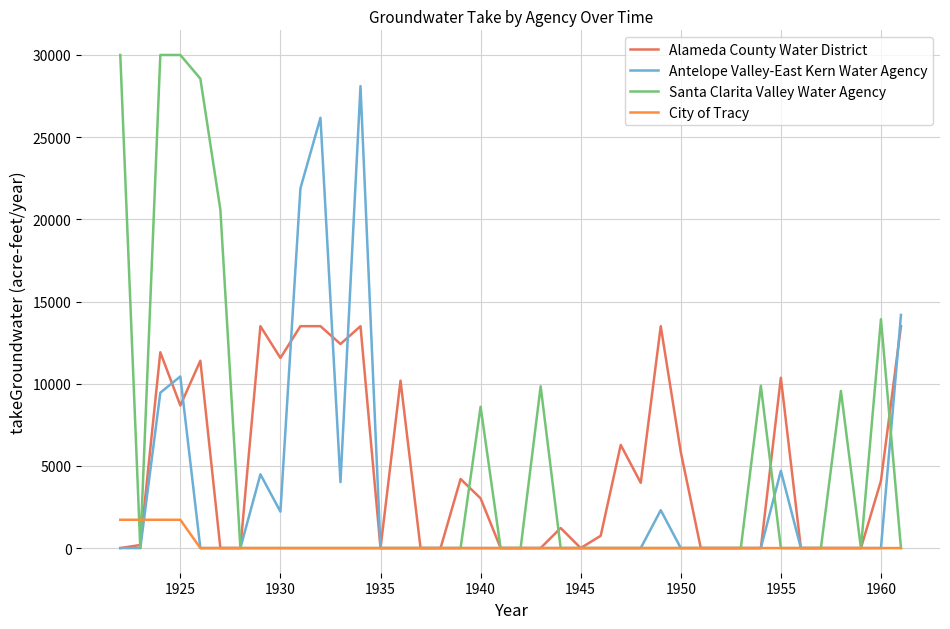

What is the highest value of the Santa Clarita Valley Water Agency series?

30000.0